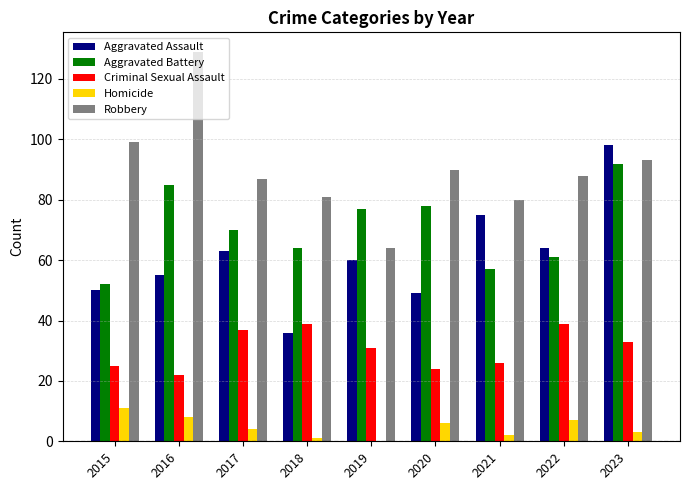

What are all the series names shown in the legend?

Aggravated Assault, Aggravated Battery, Criminal Sexual Assault, Homicide, Robbery